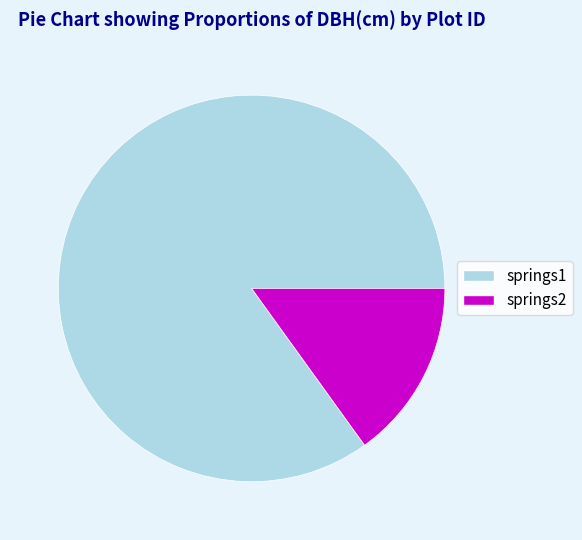

Rank the categories by value from lowest to highest.

springs2, springs1